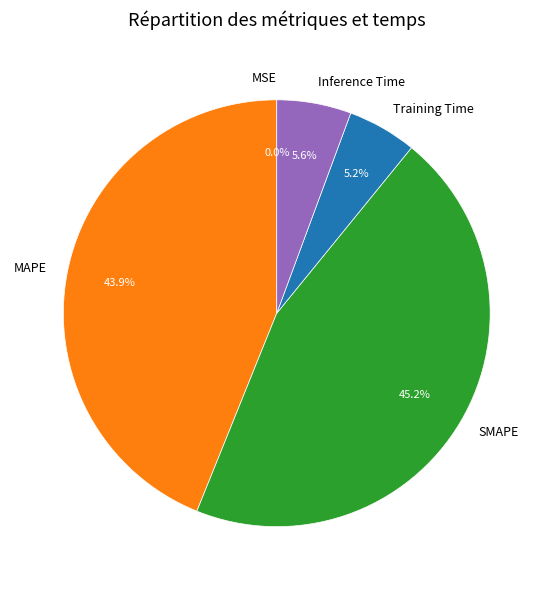

Which slice is the largest?

SMAPE